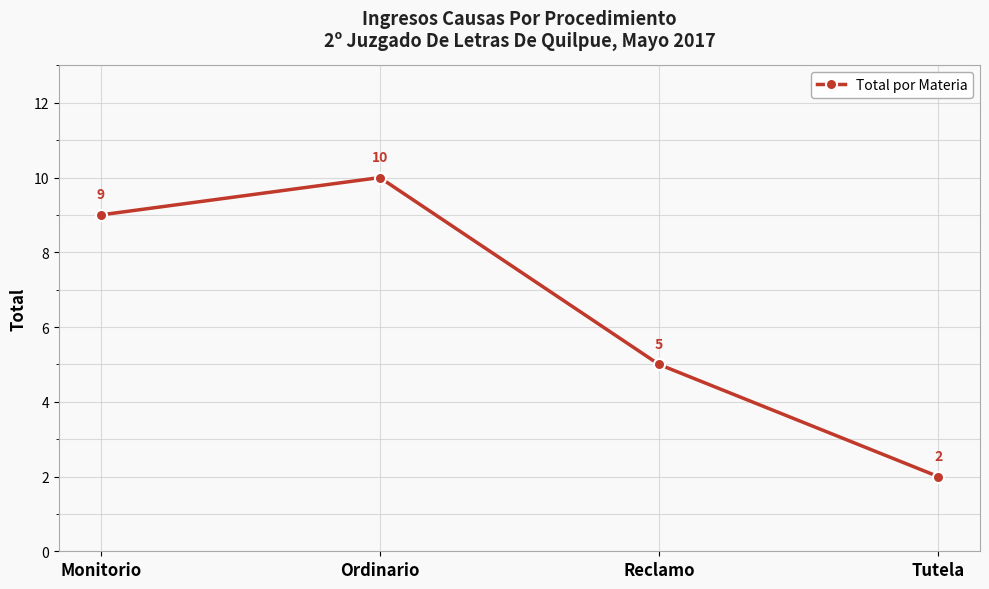

List the labels in order of value, smallest first.

Tutela, Reclamo, Monitorio, Ordinario